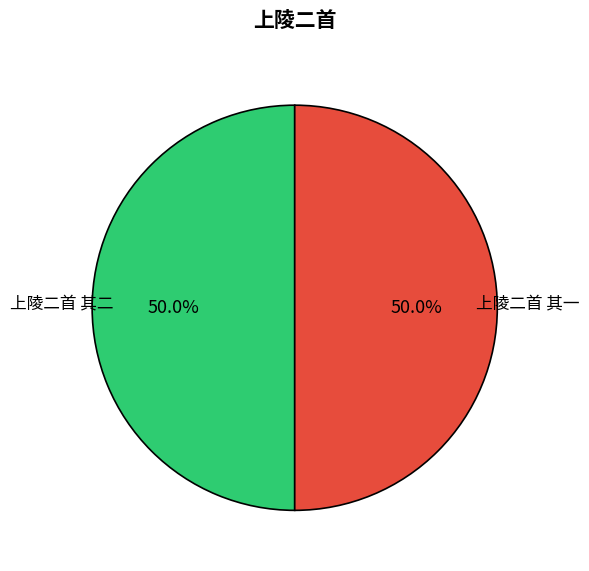

Combined, what portion of the pie is 上陵二首 其一 and 上陵二首 其二?

100.0%